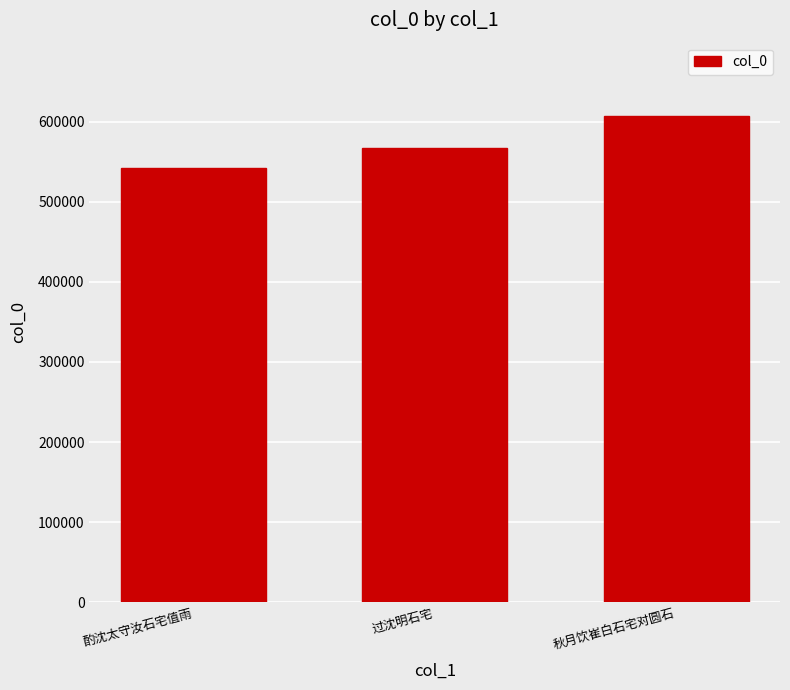

The value at 秋月饮崔白石宅对圆石 is 607667. True or false?

True